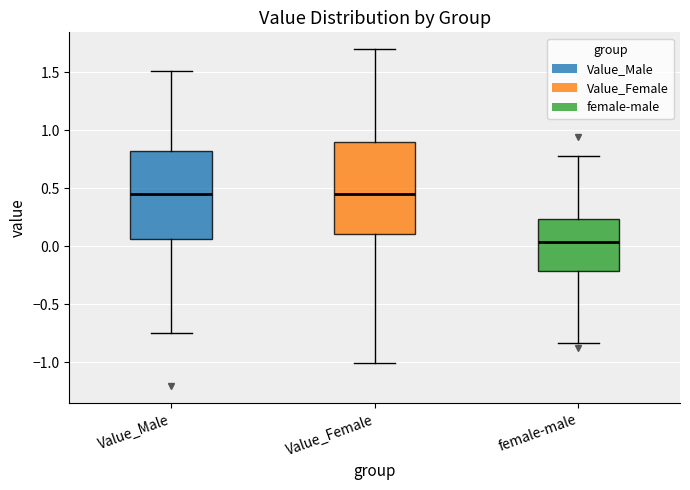

Reading left to right, transcribe this box plot: for each box, give where its median line is, the range the box spans, and where its two whiskers end, as read against the y-axis. The values are not printed on the chart, so give them approximately, as read against the axis.

Value_Male: median 0.45, box 0.05 to 0.80, whiskers -0.75 to 1.50
Value_Female: median 0.45, box 0.10 to 0.90, whiskers -1.00 to 1.70
female-male: median 0.05, box -0.20 to 0.25, whiskers -0.85 to 0.75